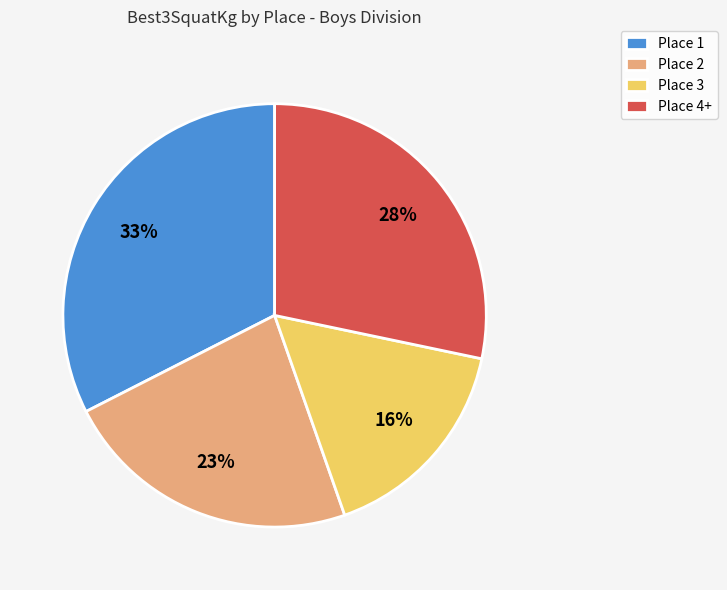

How many slices are in this pie chart?

4